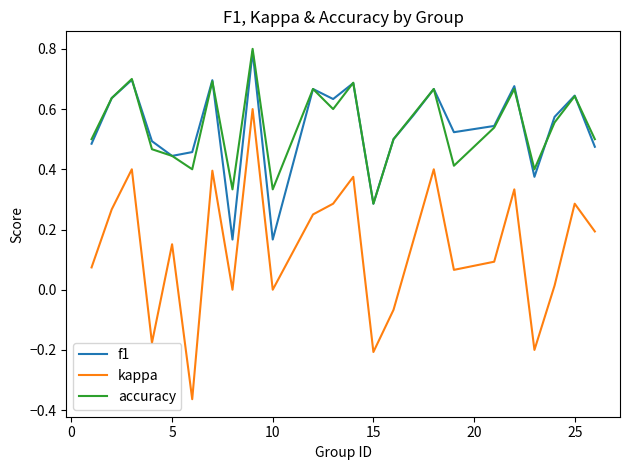

What is the greatest value displayed?

0.8